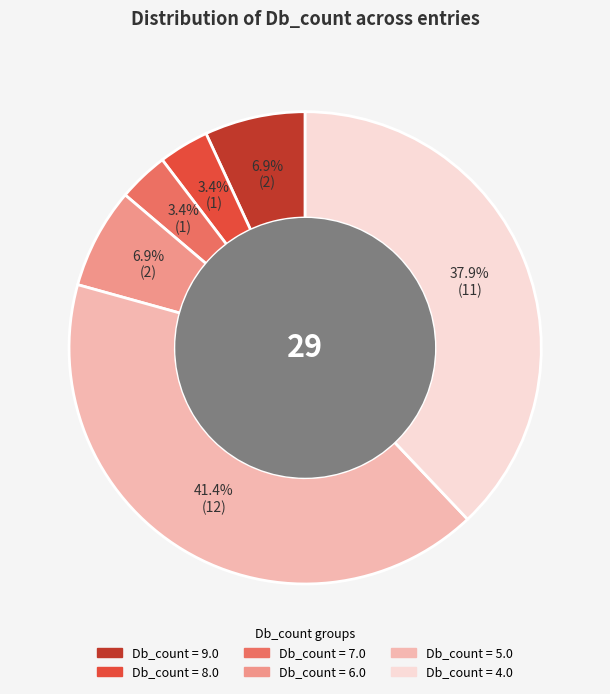

Does any single category account for the majority?

No